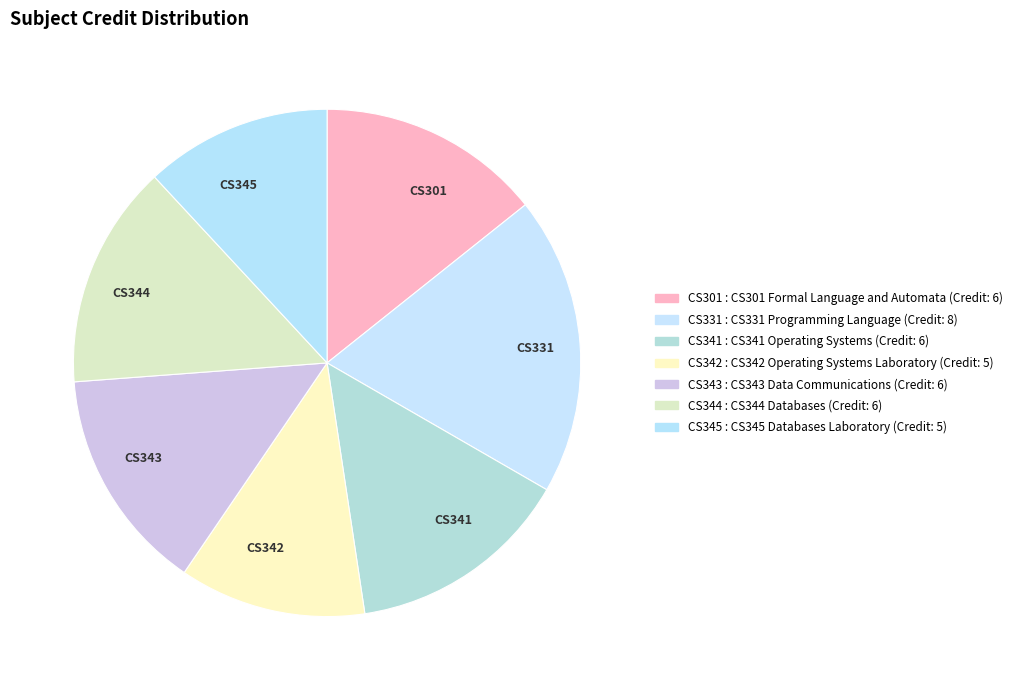

What is the smallest slice in the pie chart?

CS342 Operating Systems Laboratory